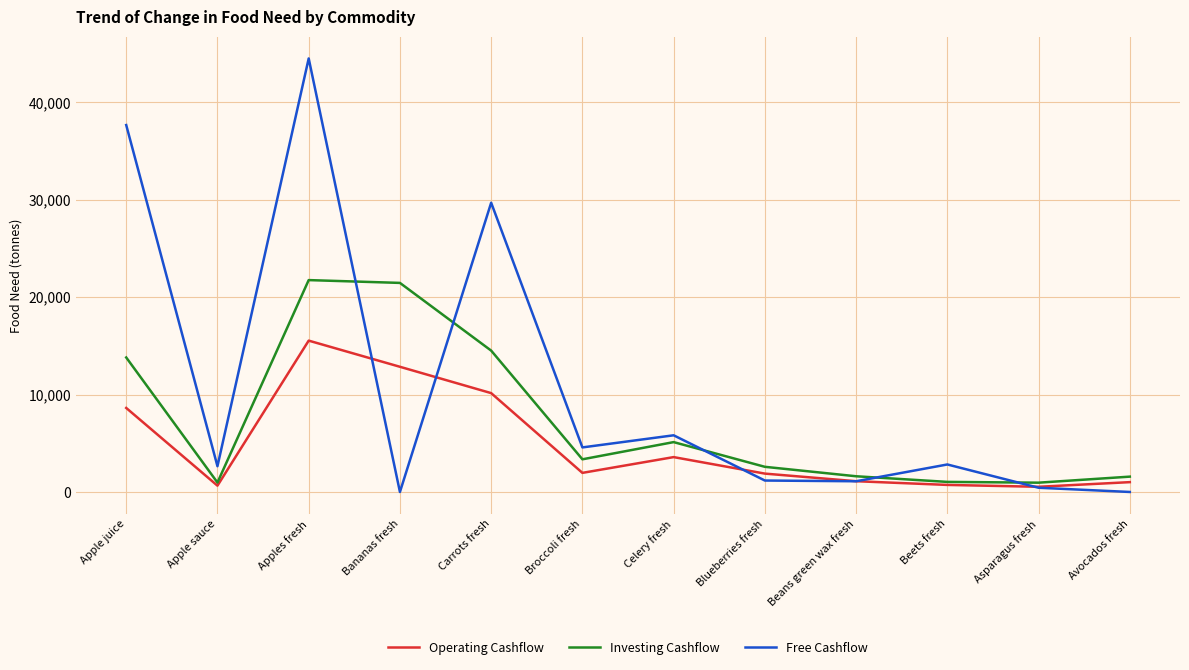

Where is the first local minimum for Operating Cashflow?

Apple sauce